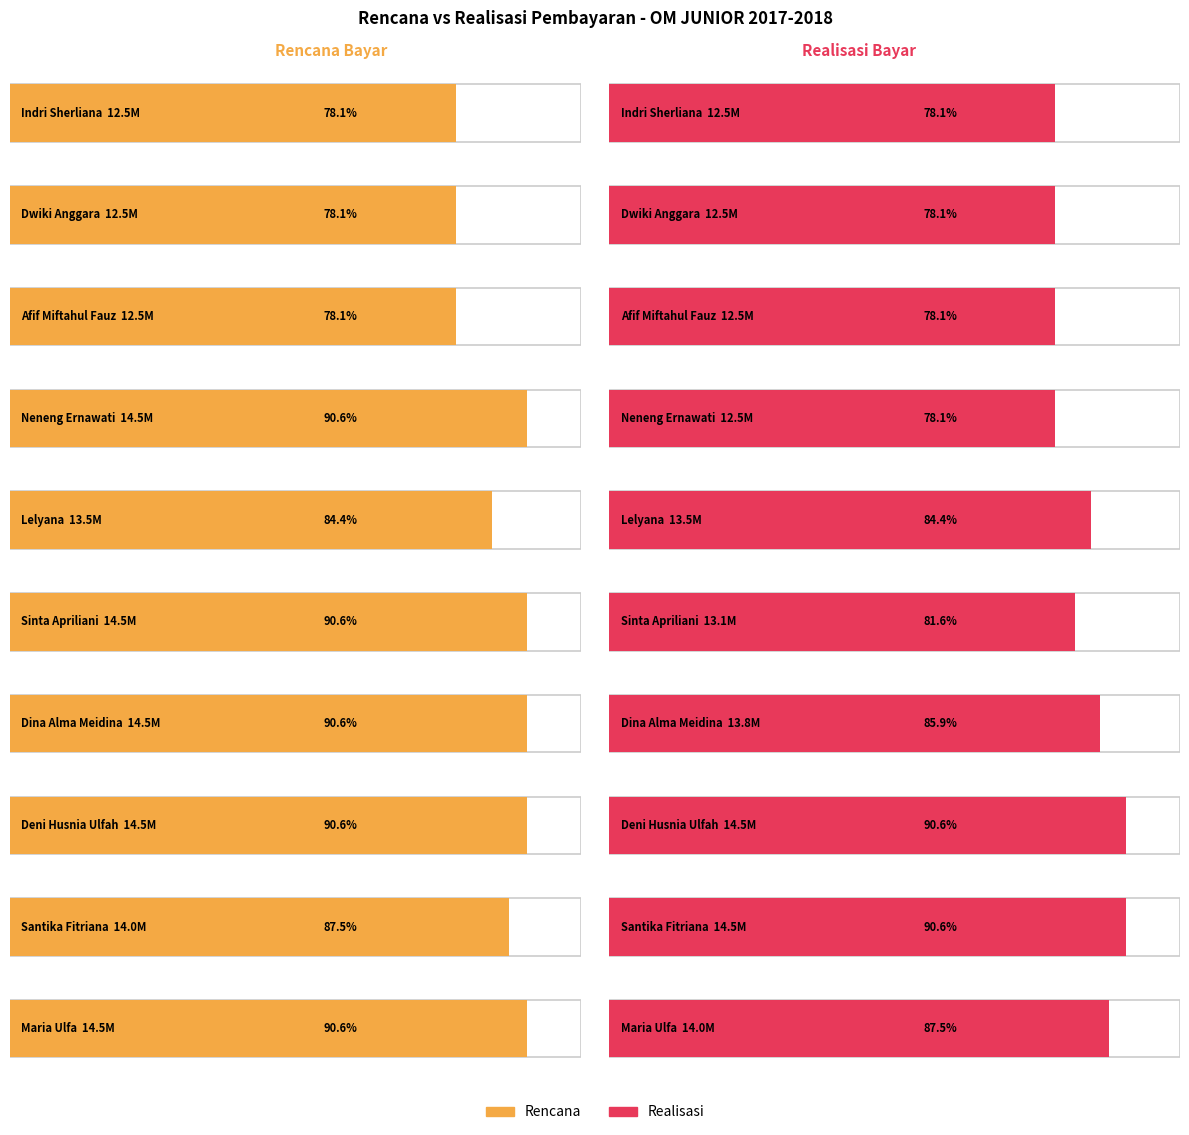

What is the label of the 4th bar from the right?

Dina Alma Meidina